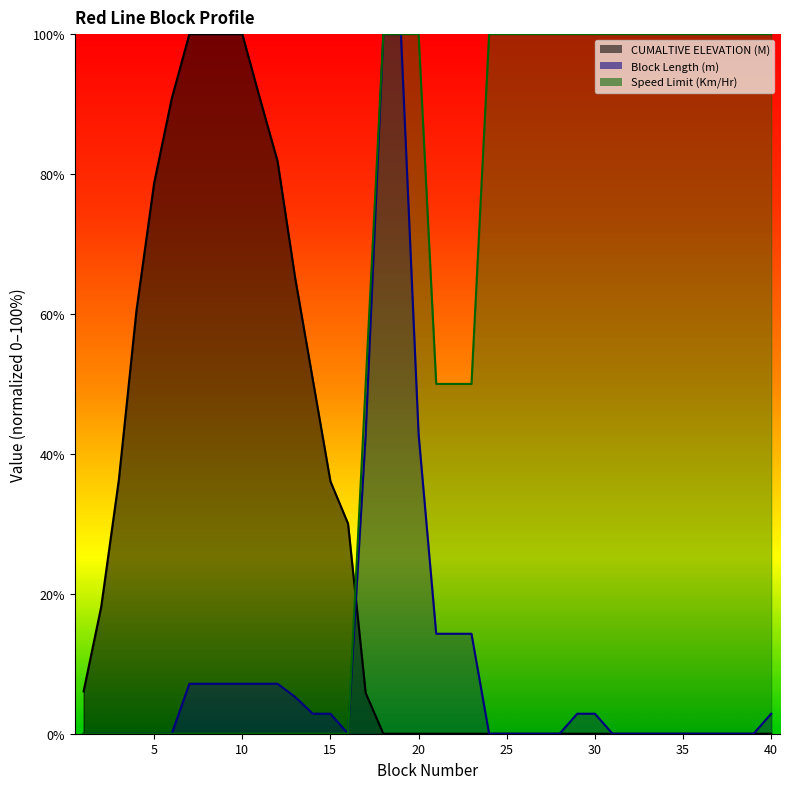

The CUMALTIVE ELEVATION (M) series shows 0.0 at 36. True or false?

True